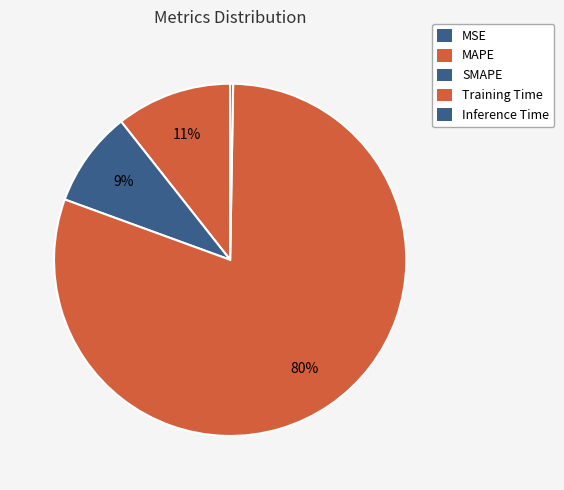

Count the number of slices in the pie.

5